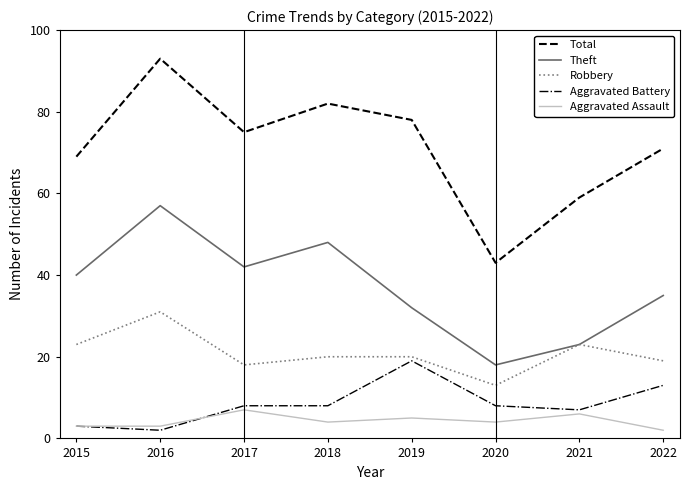

How many interior local valleys does the Robbery series have?

2